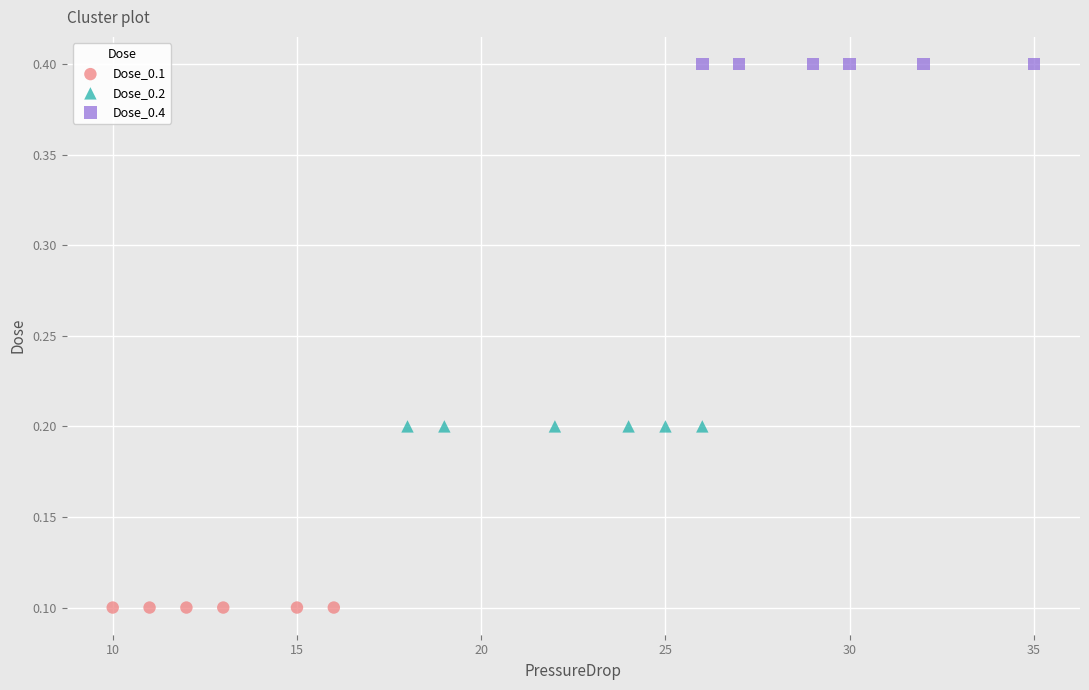

Which series reaches the maximum Y coordinate?

Dose_0.4